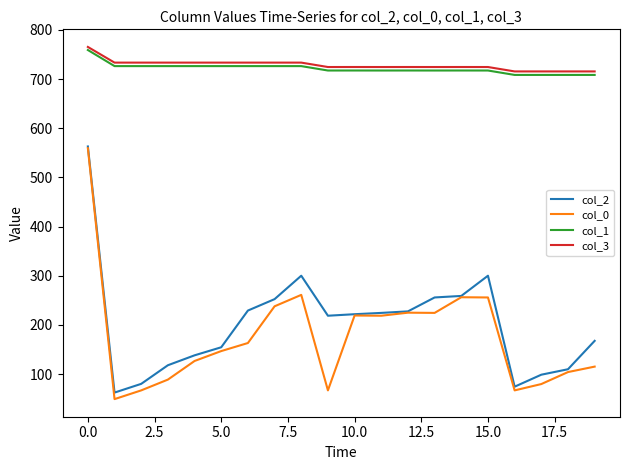

What is the minimum value shown in the chart?

49.0